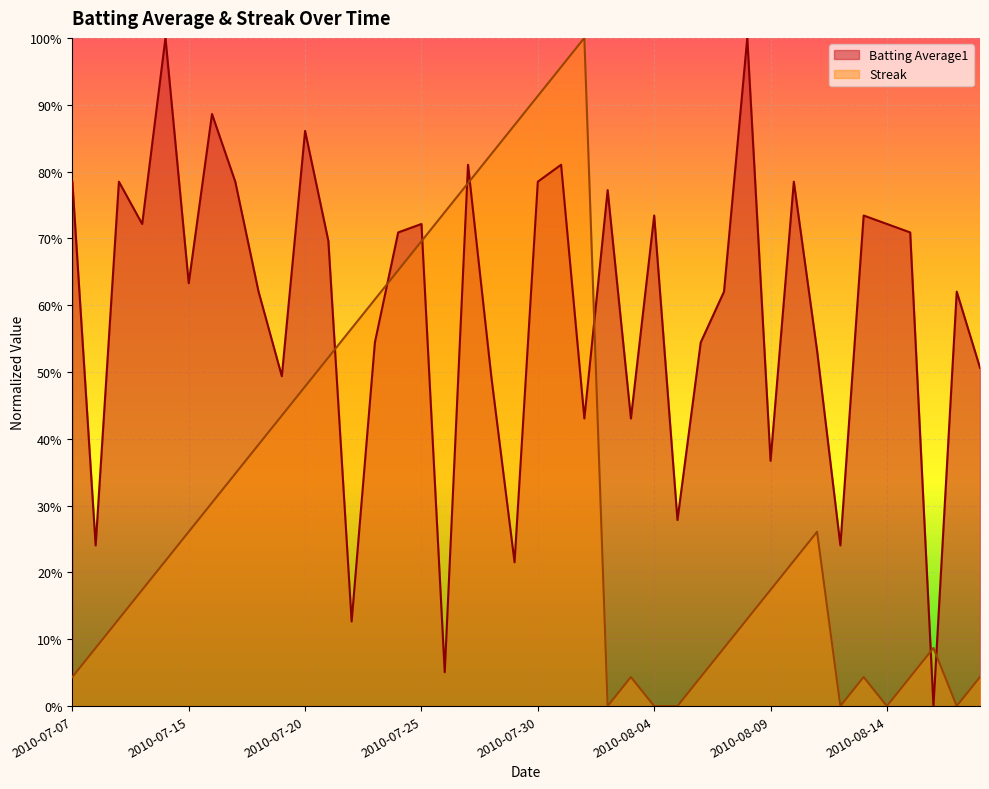

What is the label of the 19th point from the right?

2010-07-31